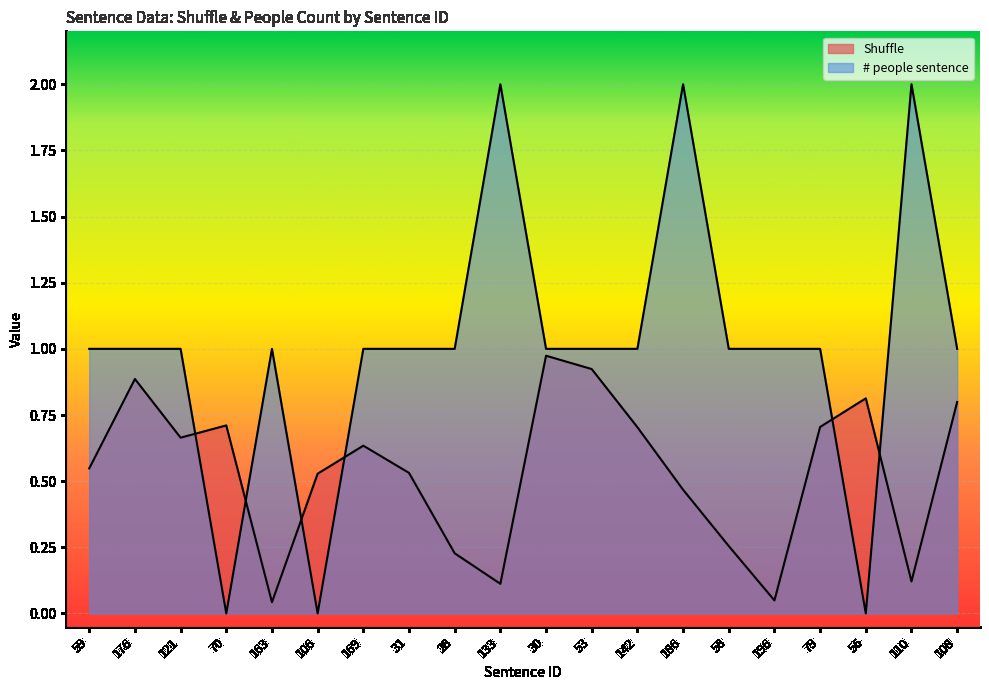

How many data points does each series have?

20